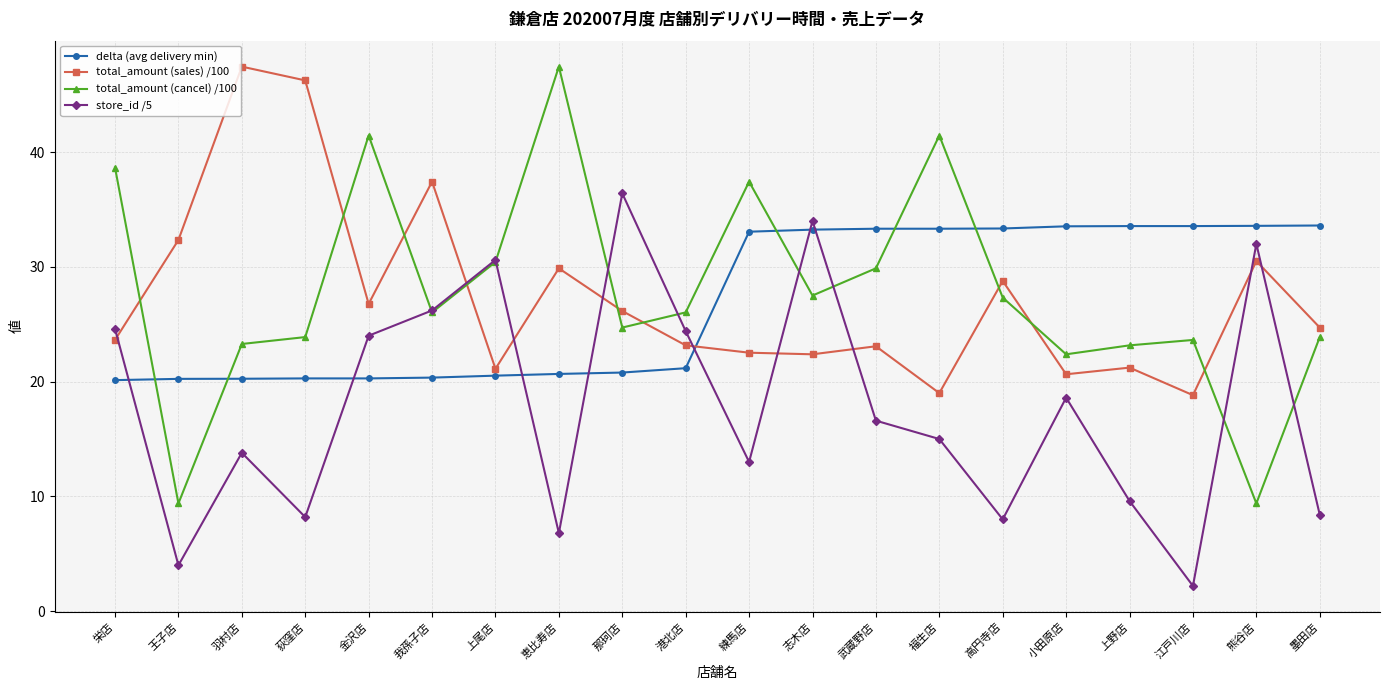

What is the approximate value of delta (avg delivery min) at 我孫子店?

20.4